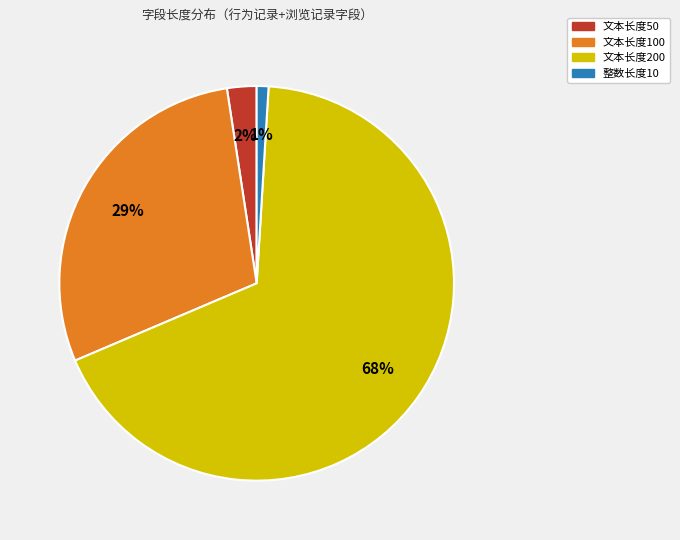

Which has a higher value, 整数长度10 or 文本长度50?

文本长度50